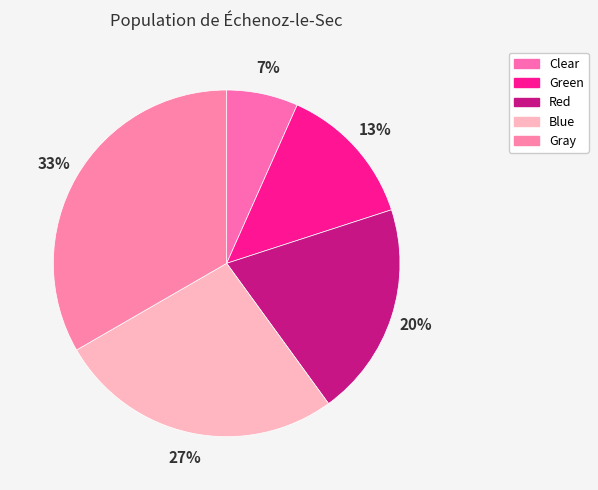

Is there a majority slice in this chart?

No